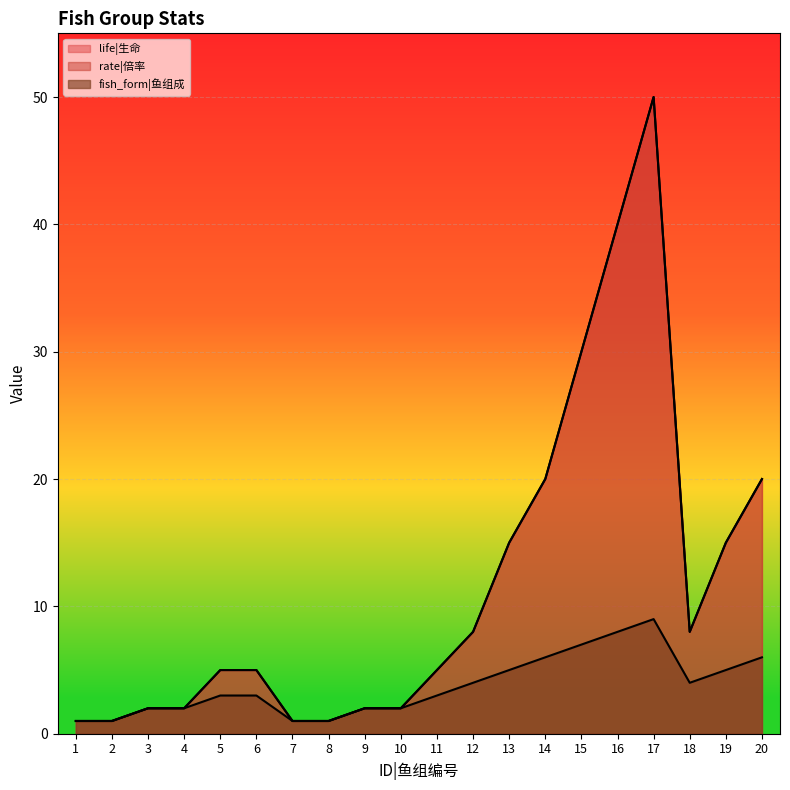

What is the maximum value for fish_form|鱼组成?

9